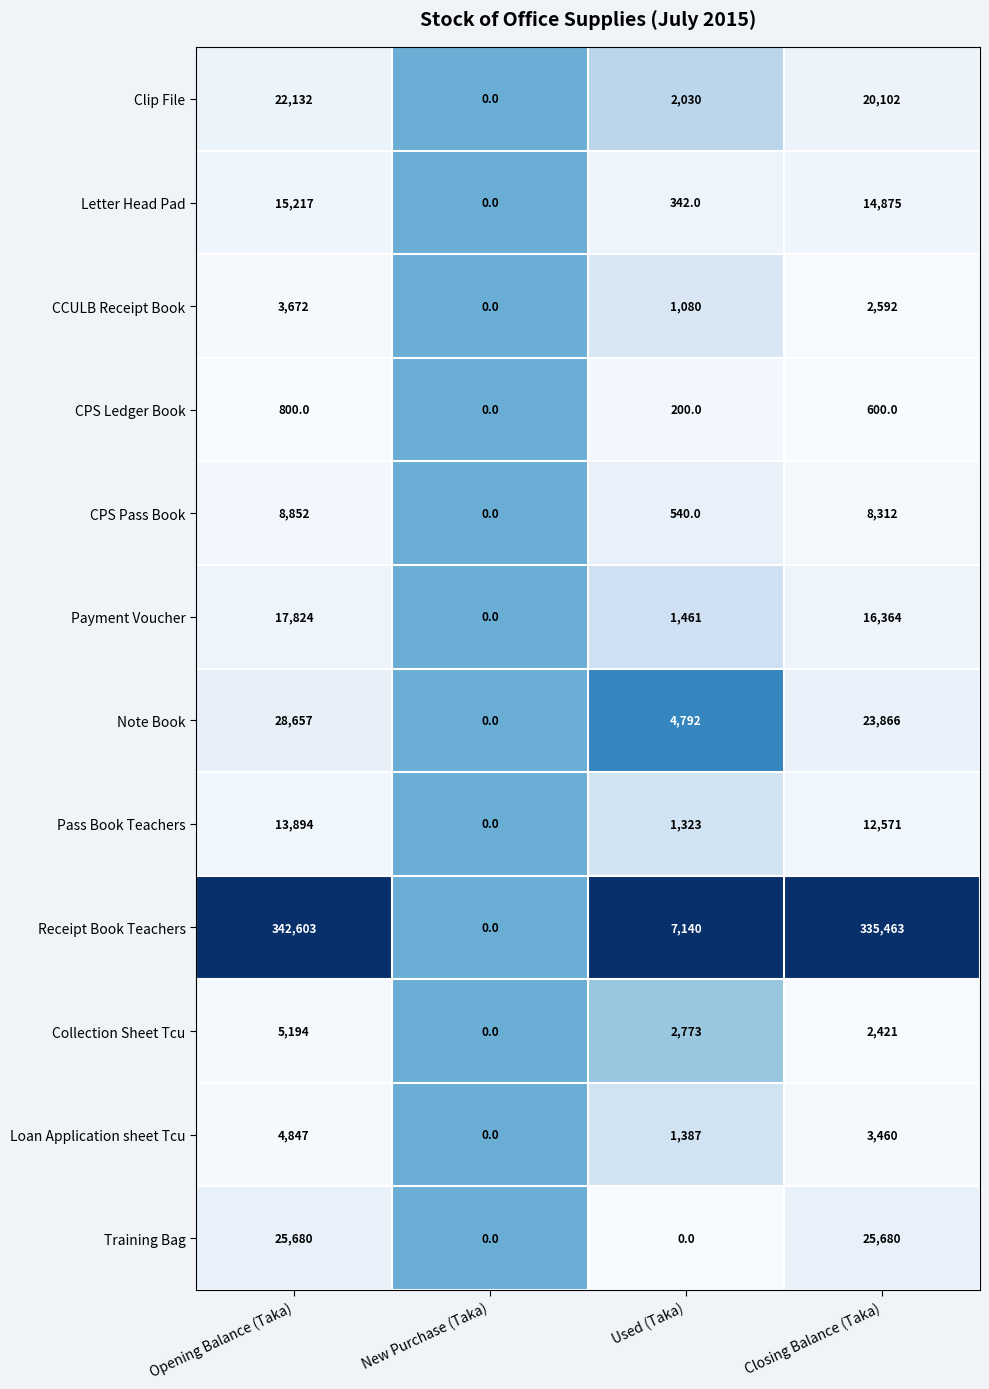

Is it true that CCULB Receipt Book equals 3672 at Opening Balance (Taka)?

True